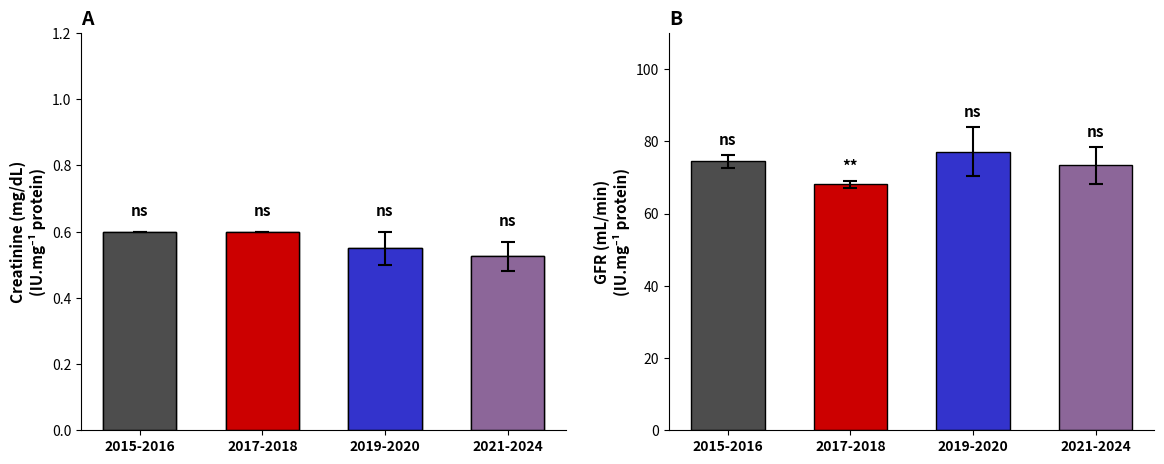

Does the chart contain any negative values?

No